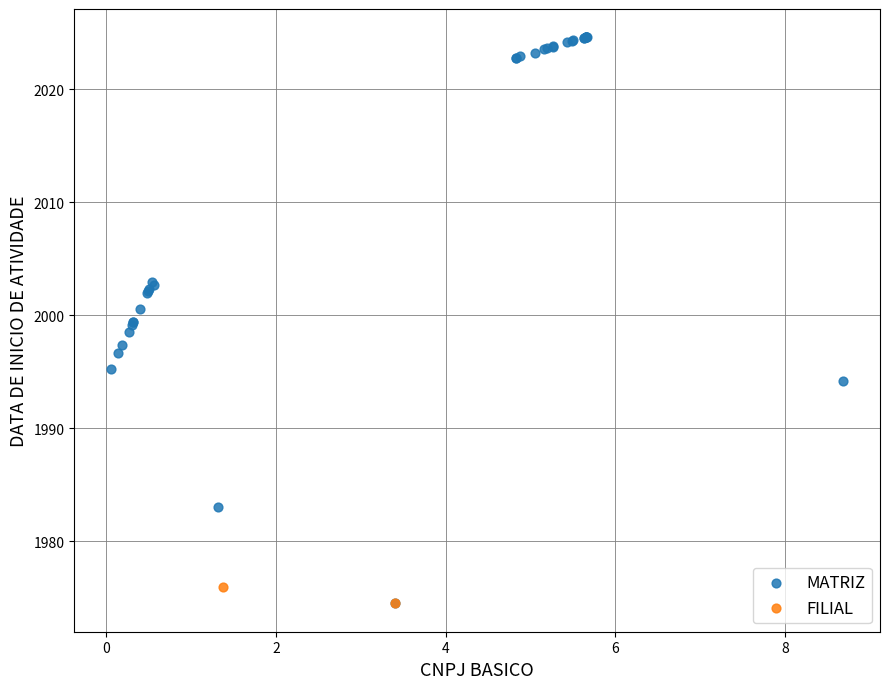

What are all the series names shown in the legend?

MATRIZ, FILIAL